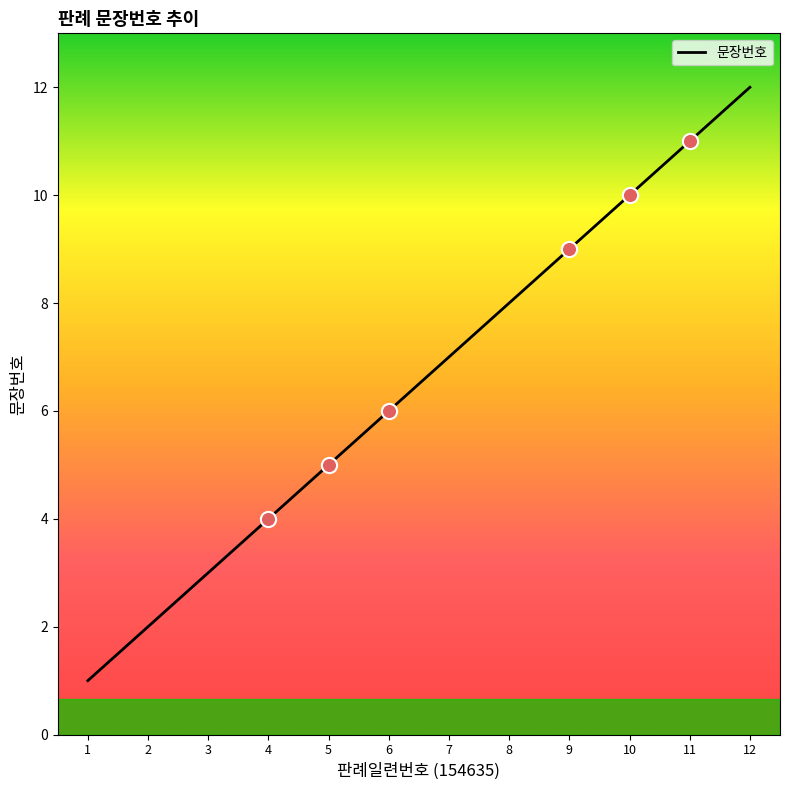

Between 9 and 1, which is larger?

9